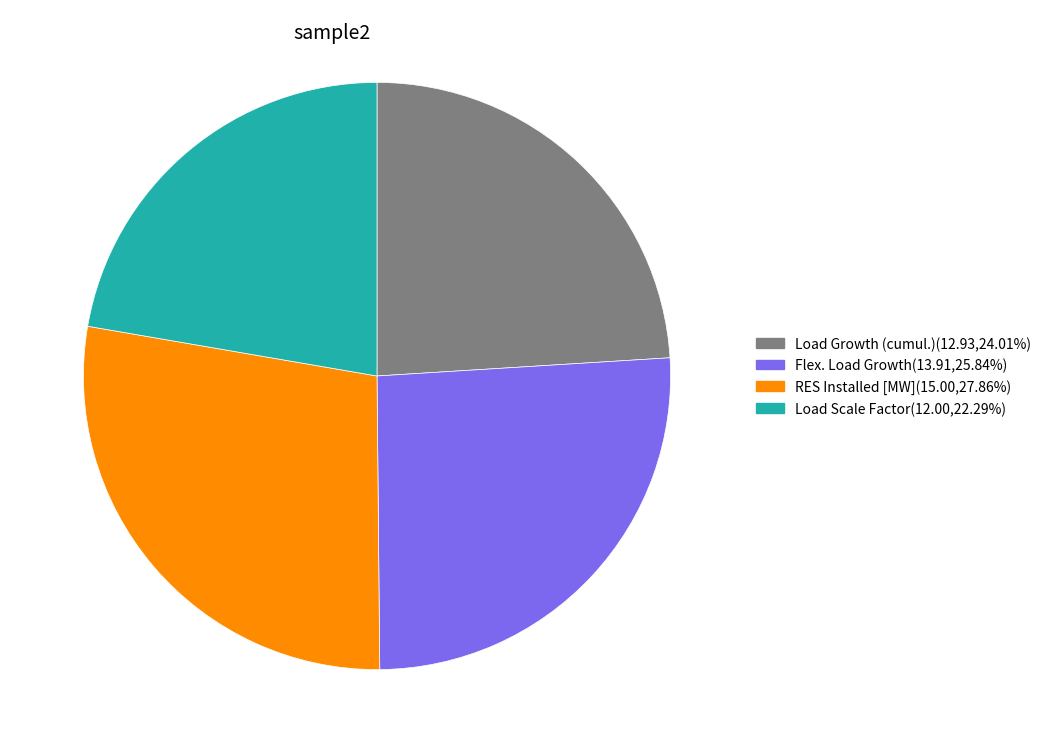

Is there a majority slice in this chart?

No